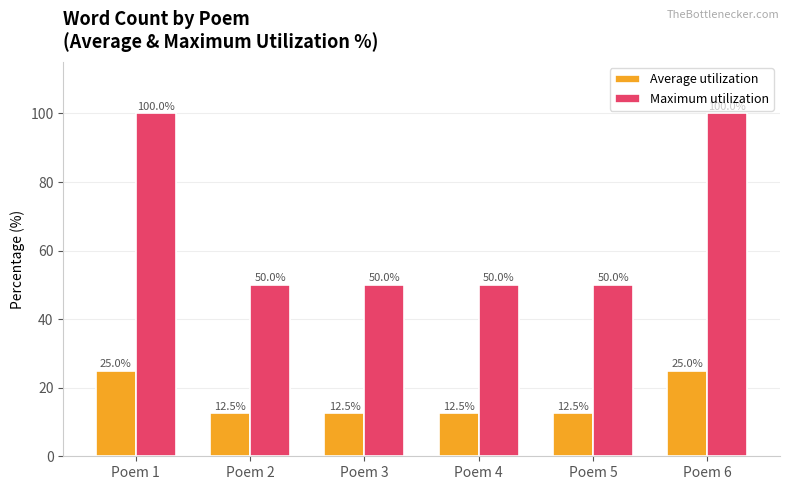

How many bars are there in total?

12